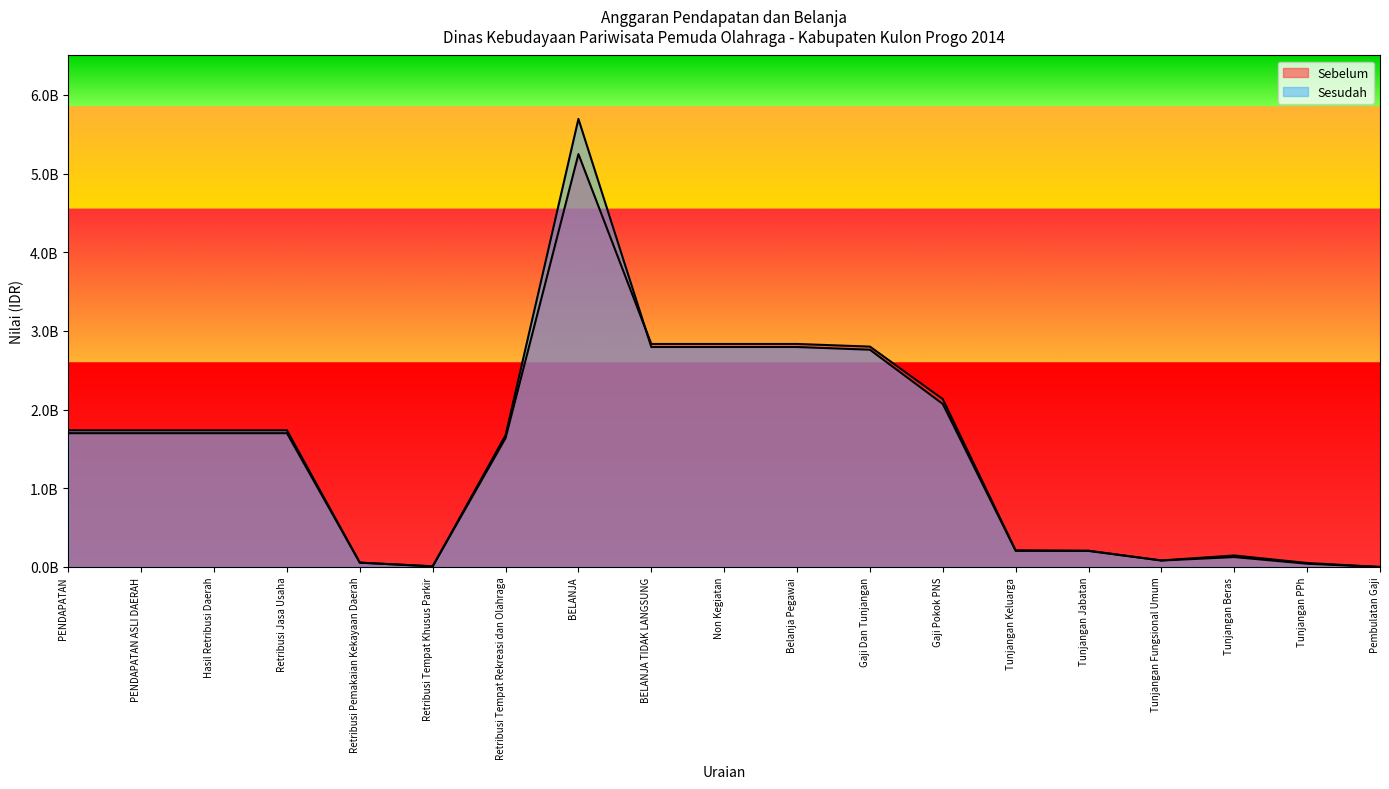

How many lines are shown in the chart?

2